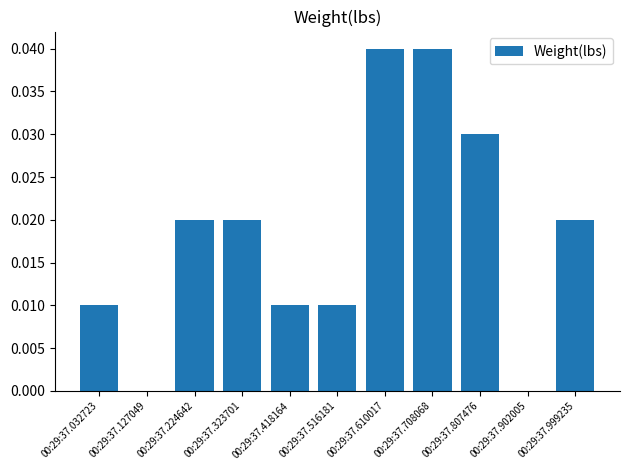

The value at 00:29:37.224642 is 0.0. True or false?

True